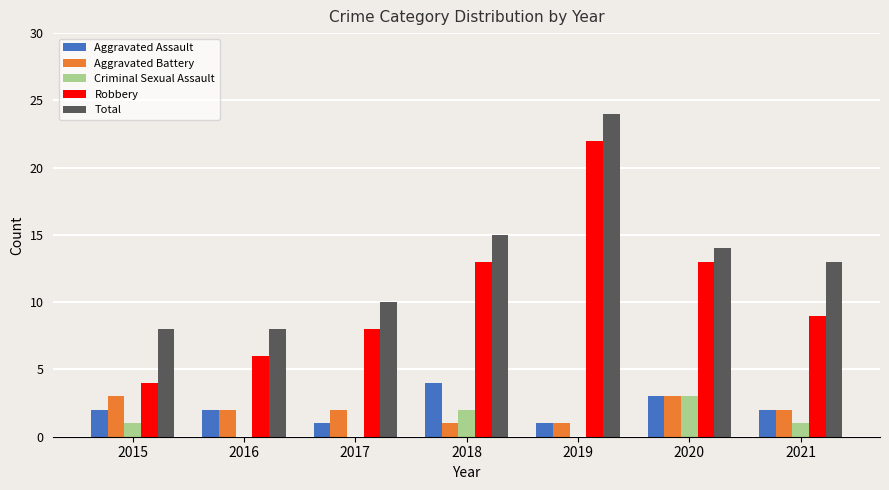

Which series changed the most between 2018 and 2021?

Robbery